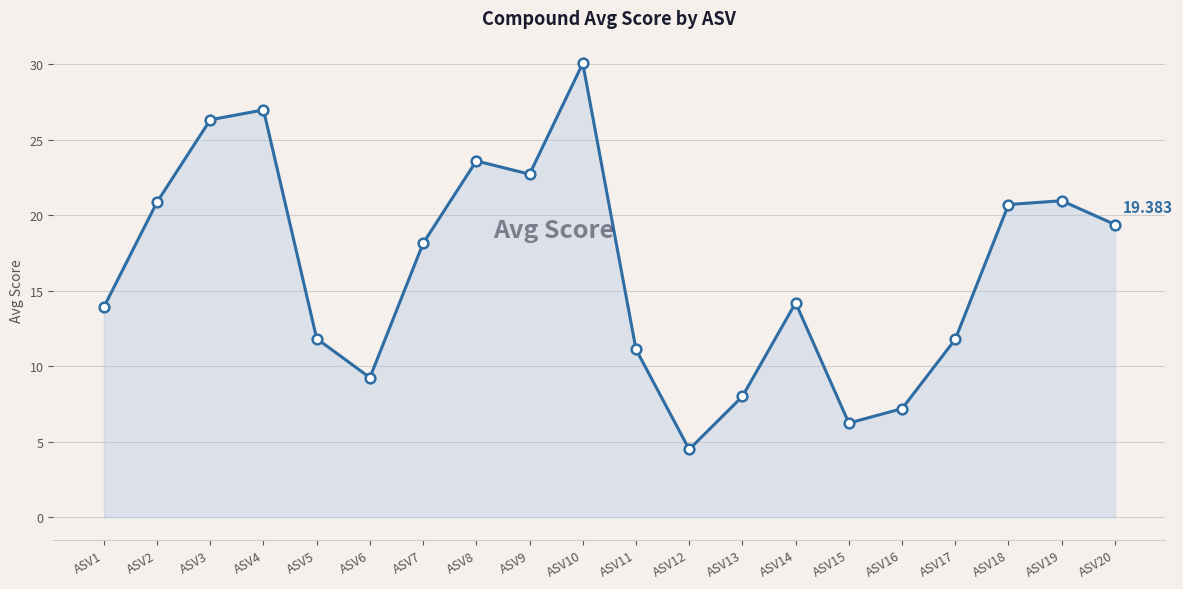

The chart shows a value of 6.2 at ASV15. True or false?

True